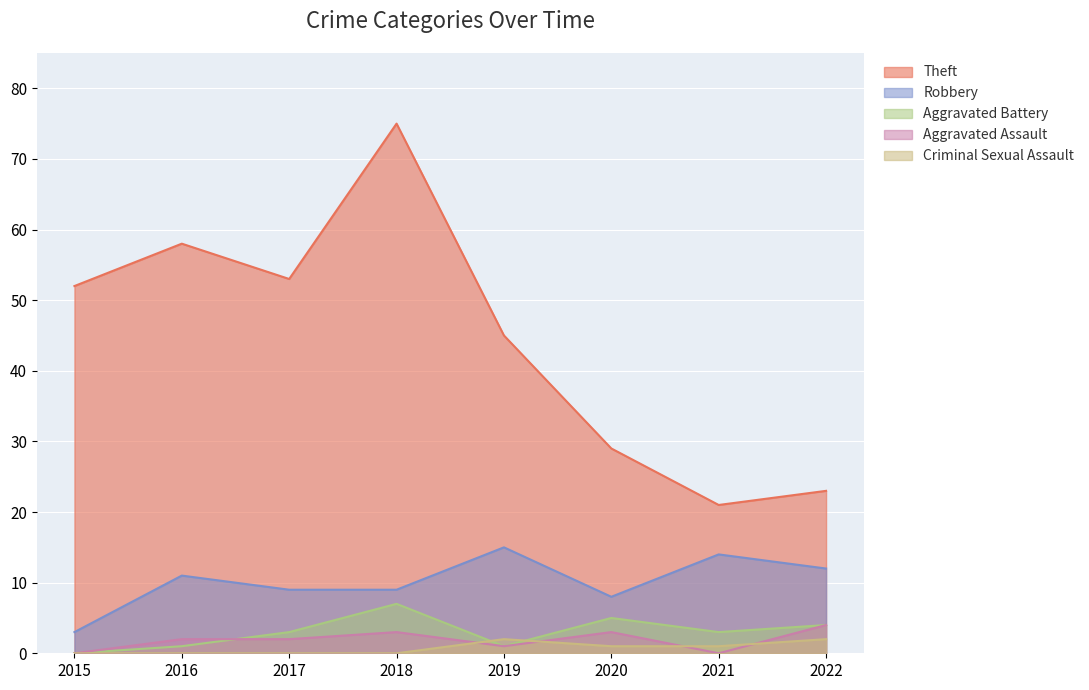

Where does the Robbery series first go above 11?

2019